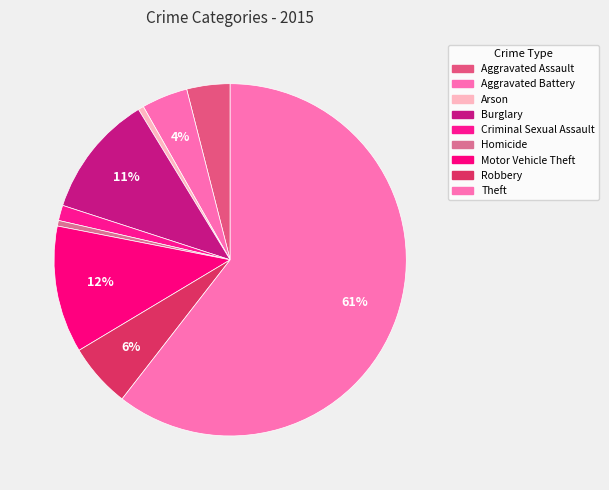

How many segments does this pie chart have?

9